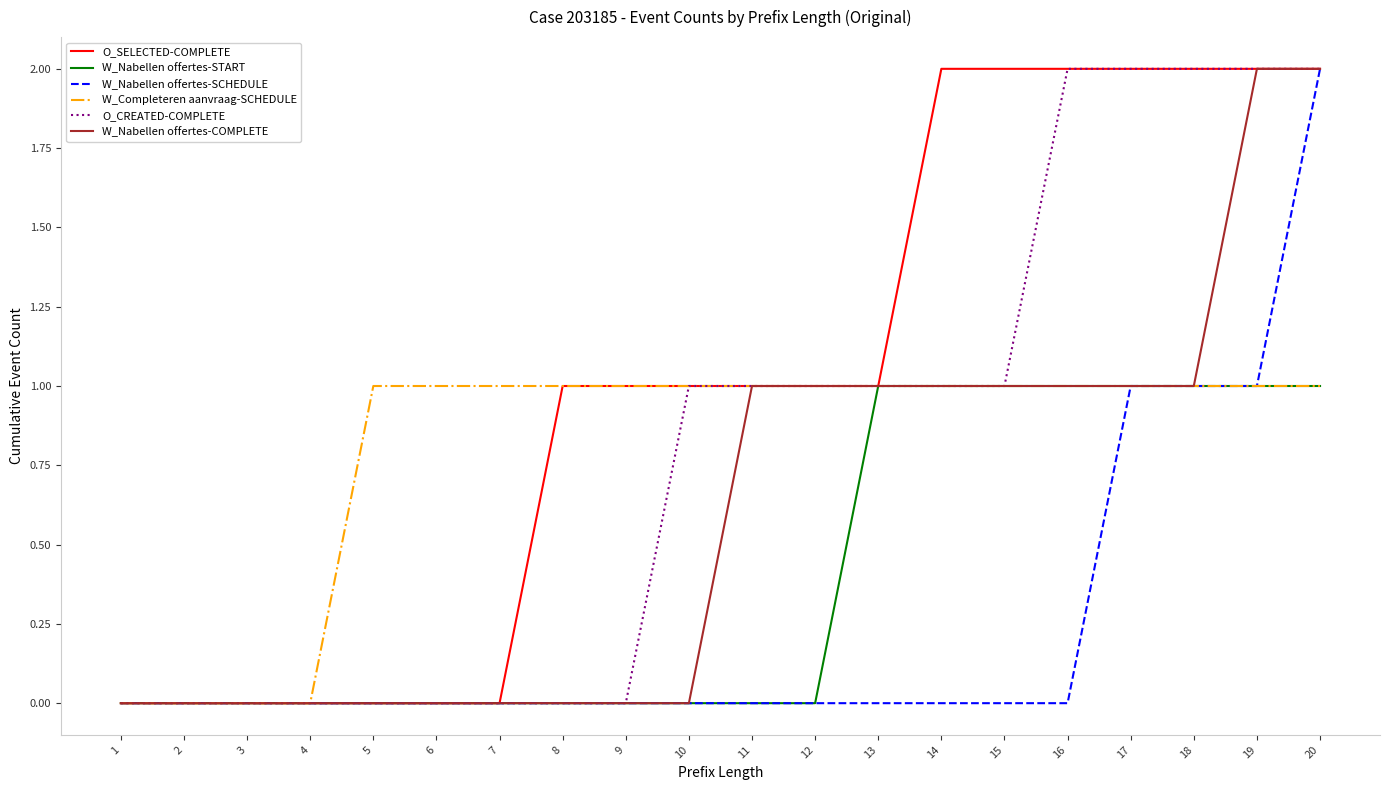

At which category is the sum across all series the highest?

20